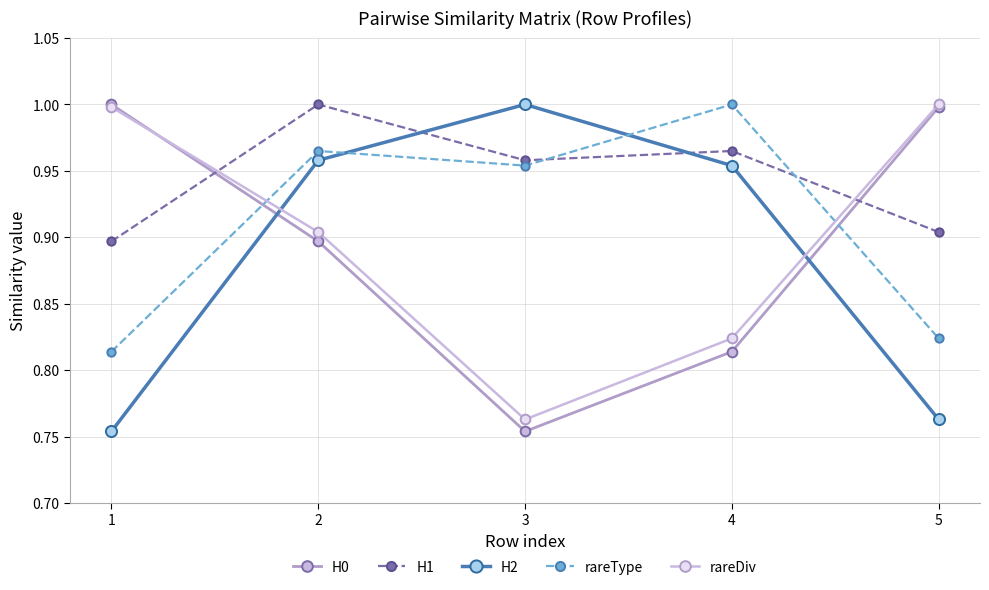

At how many categories does at least one series exceed 0?

5